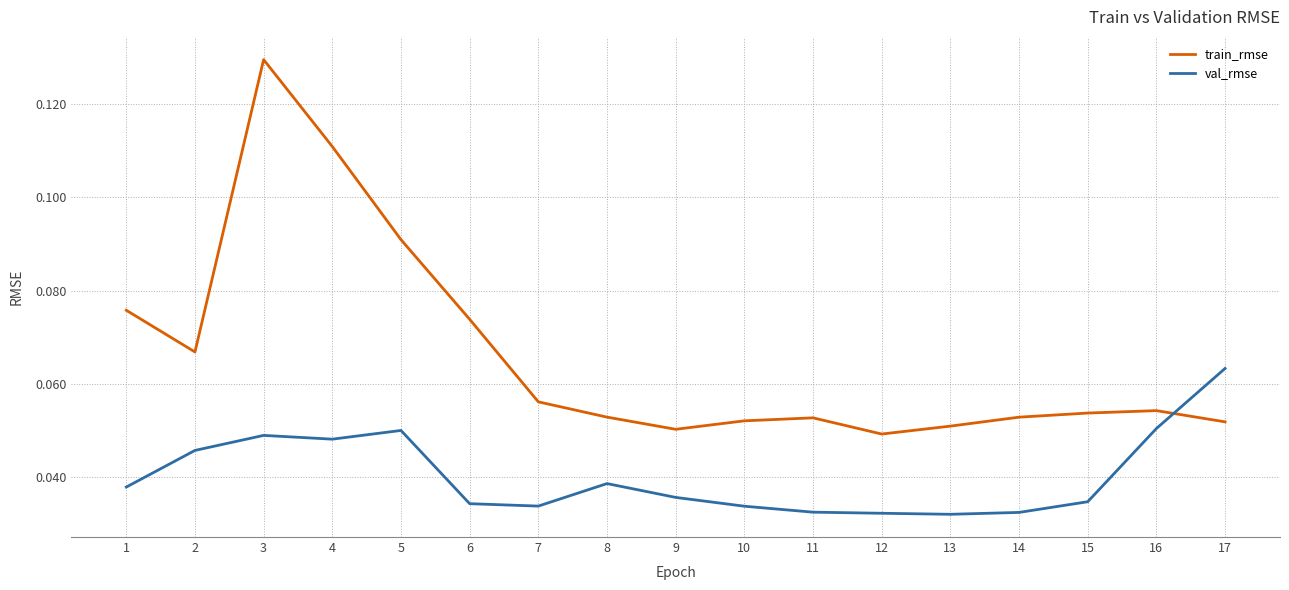

Between 5 and 17, which series saw the biggest shift?

train_rmse